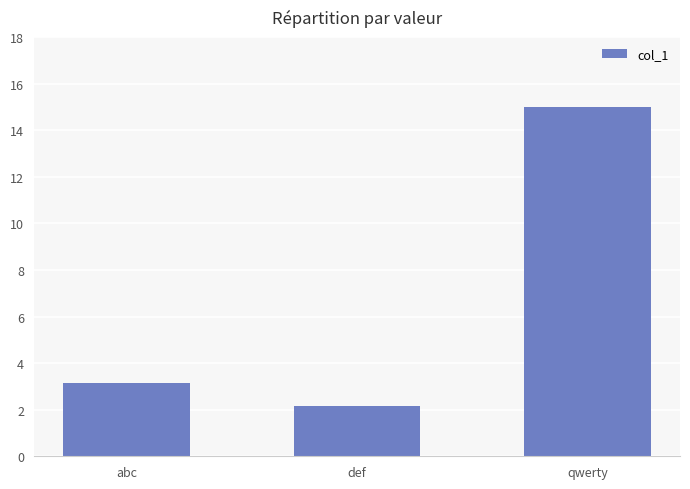

What is the maximum value shown in the chart?

15.0